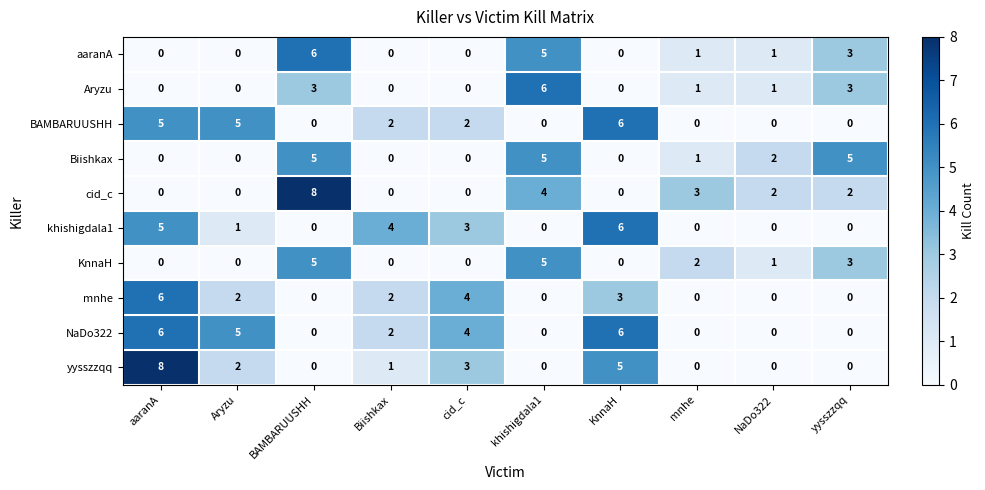

What is the spread (max minus min) of values at KnnaH?

6